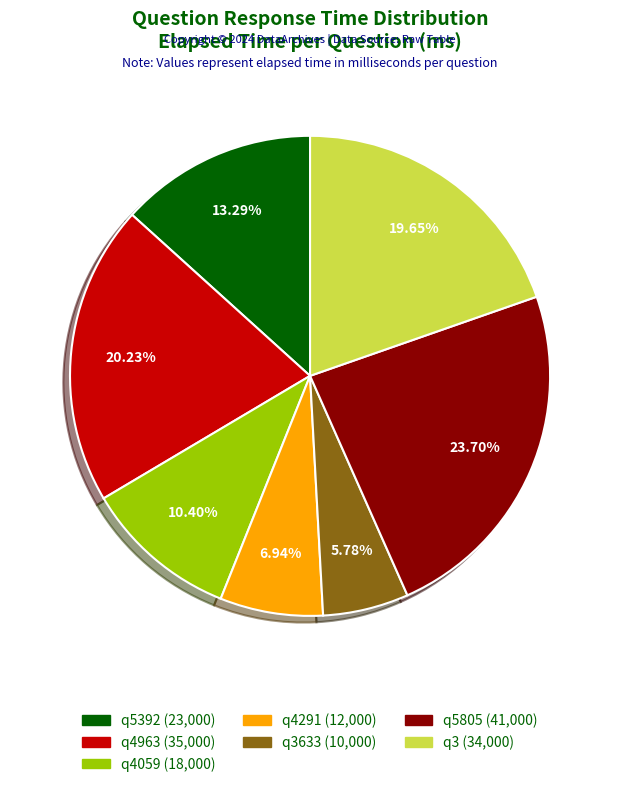

Does any single category account for the majority?

No